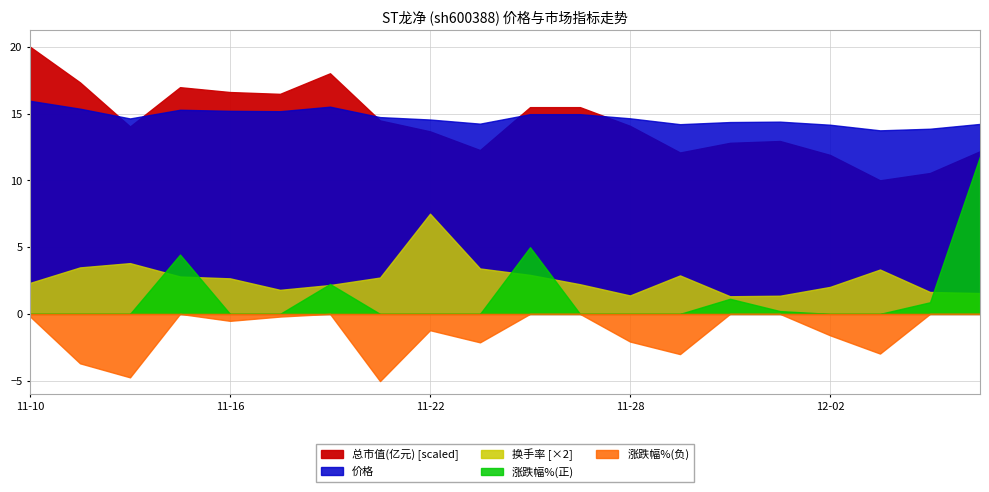

True or false: 总市值(亿元) has a value of 153.5 at 2022-11-30.

True